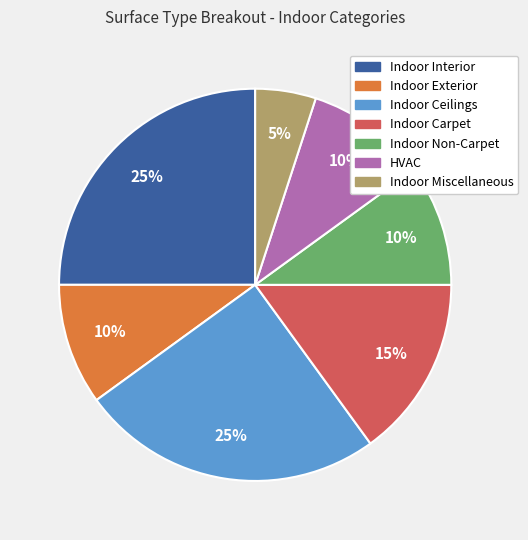

Between Indoor Carpet and Indoor Exterior, which is larger?

Indoor Carpet